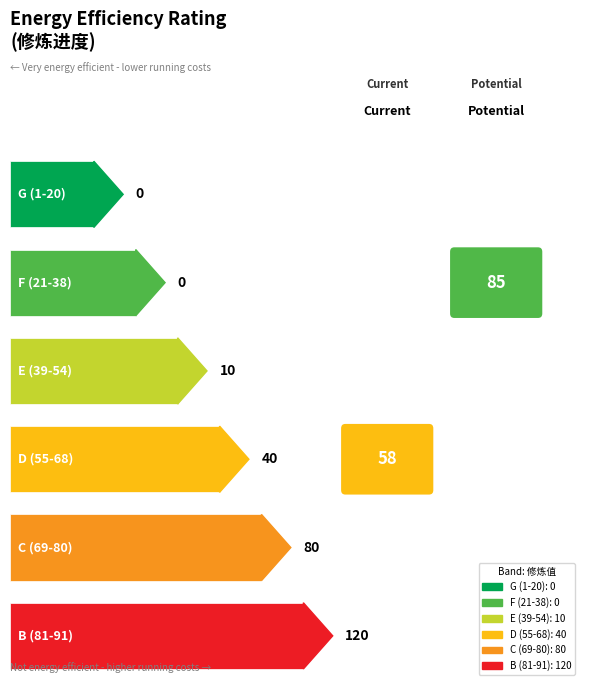

List the labels in order of value, largest first.

6, 5, 4, 3, 1, 2